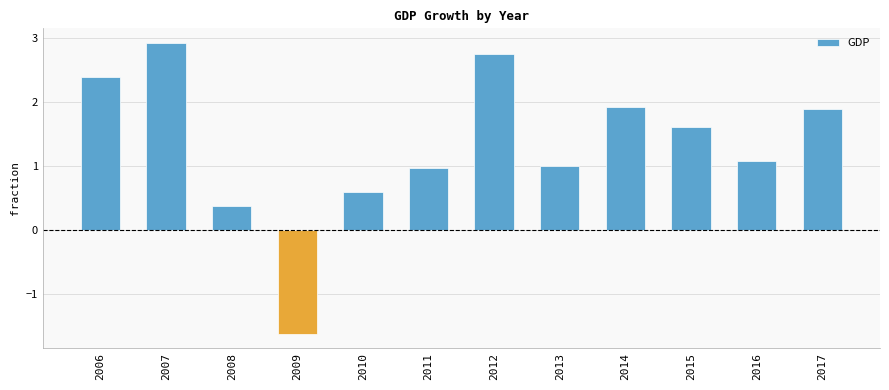

What is the value of the 7th bar from the left?

2.8